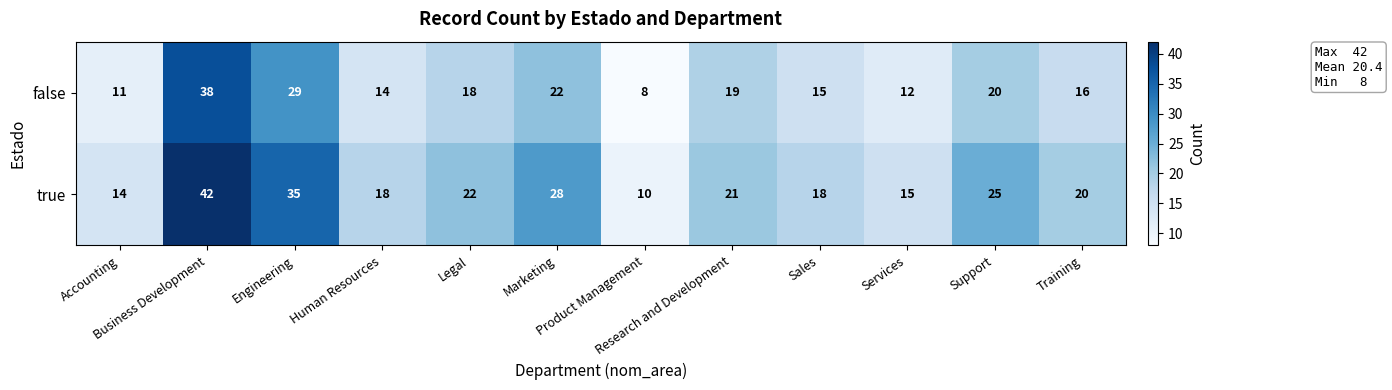

What is the average value of the true series?

22